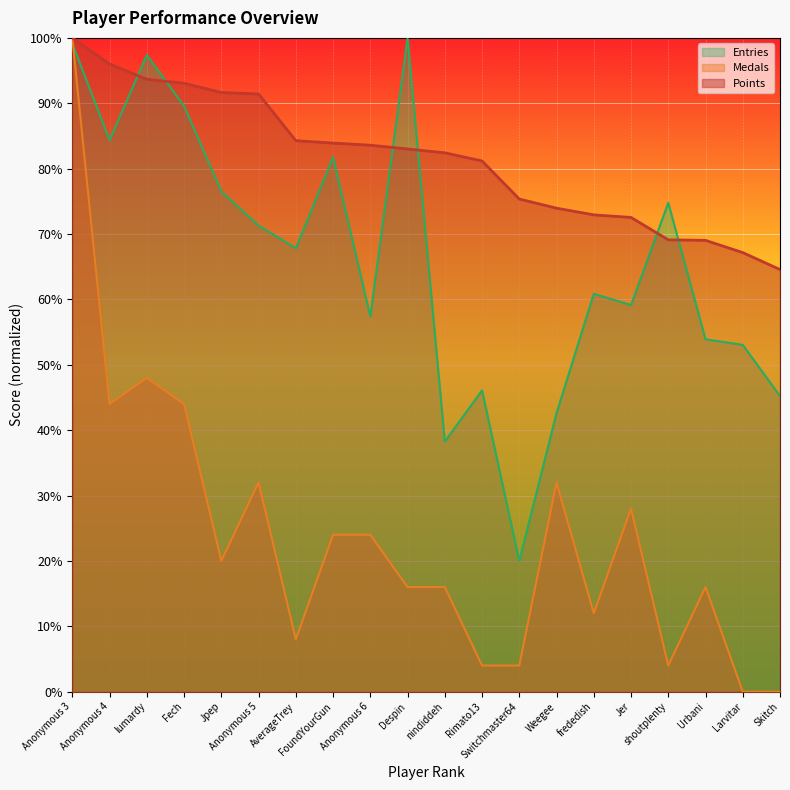

What is the difference between the maximum and minimum values in the Points series?

35.4